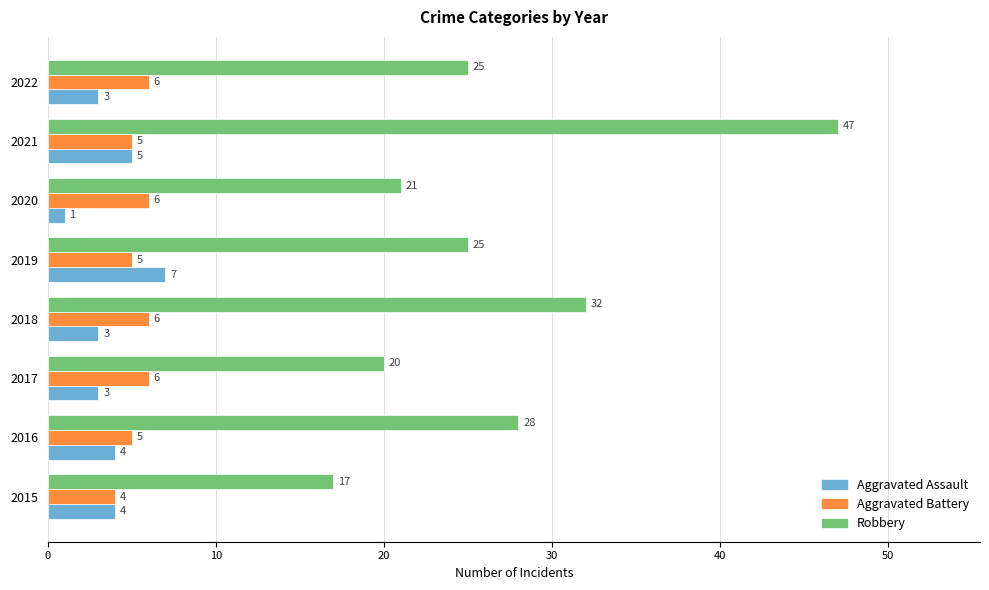

Which label corresponds to the largest value in the chart?

2021